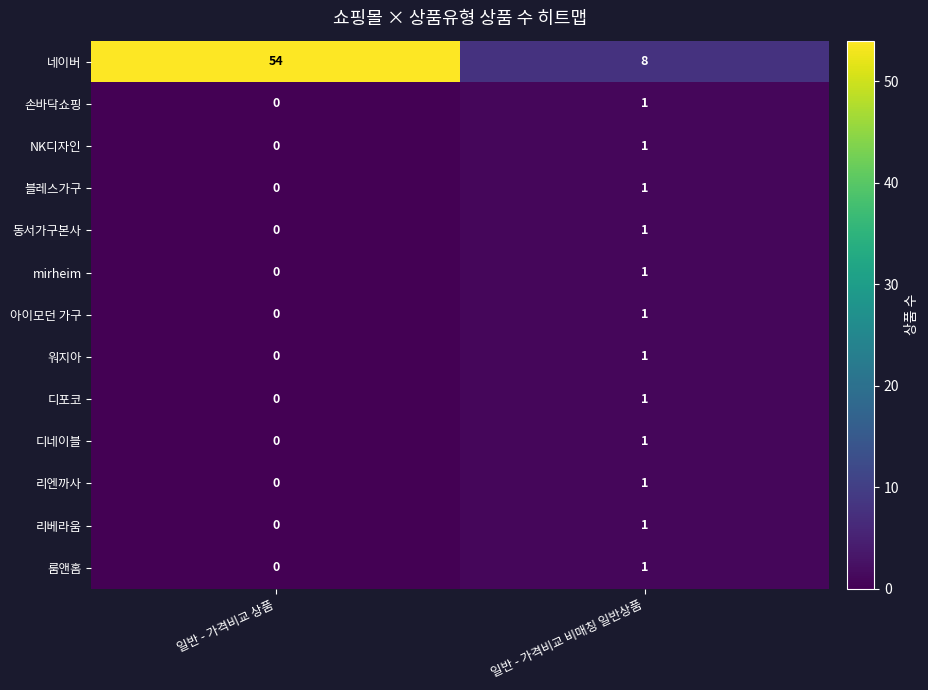

The 리베라움 series shows 1 at 일반 - 가격비교 상품. True or false?

False